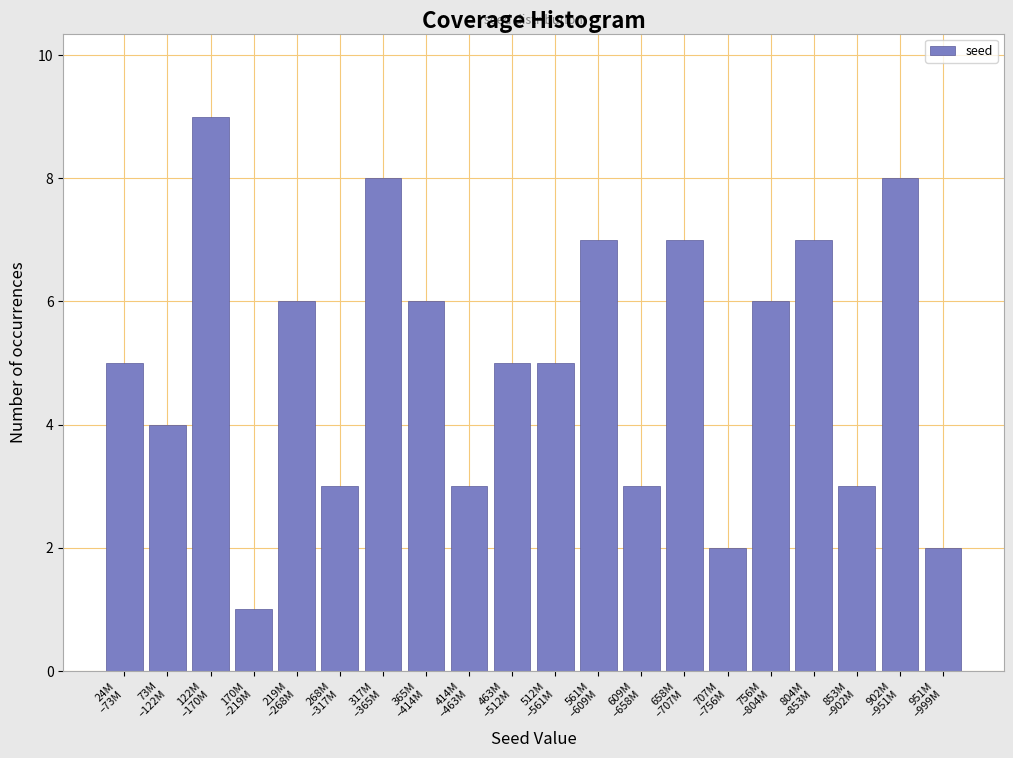

Reading right to left, transcribe all the data shown in this chart.

2	8	3	7	6	2	7	3	7	5	5	3	6	8	3	6	1	9	4	5